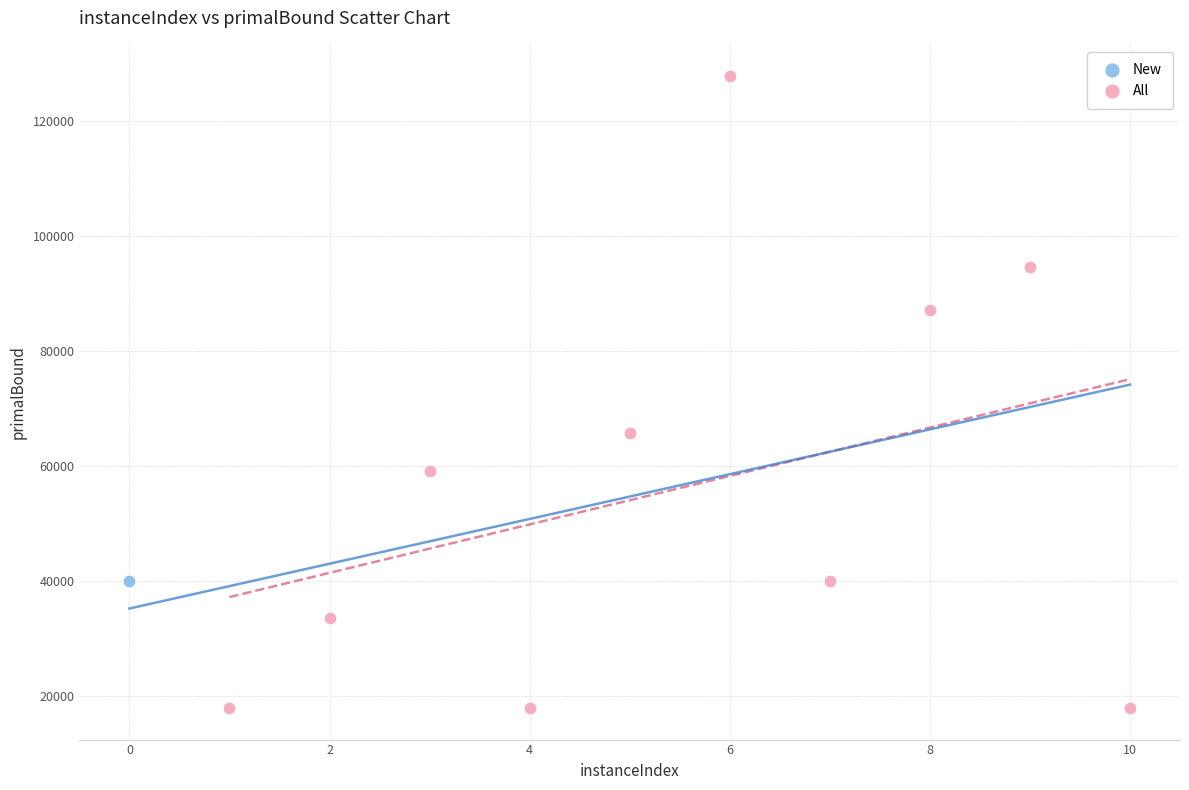

What are all the series names shown in the legend?

New, All